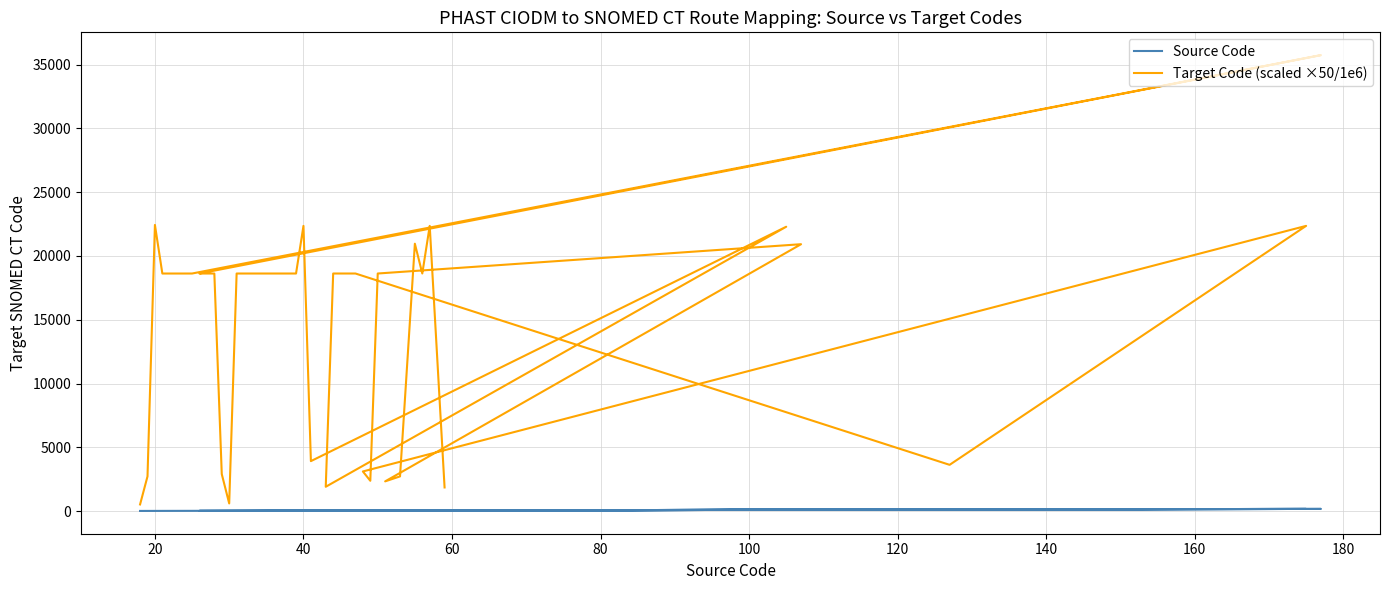

What is the lowest value of the Source Code series?

18.0